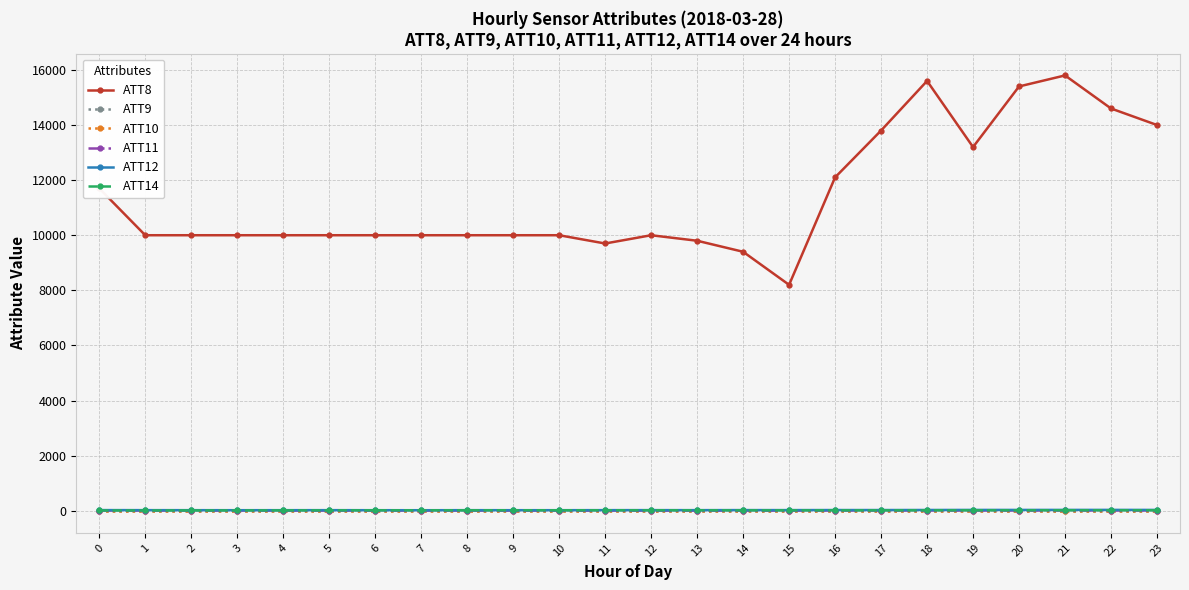

True or false: ATT9 and ATT14 intersect in this chart.

False